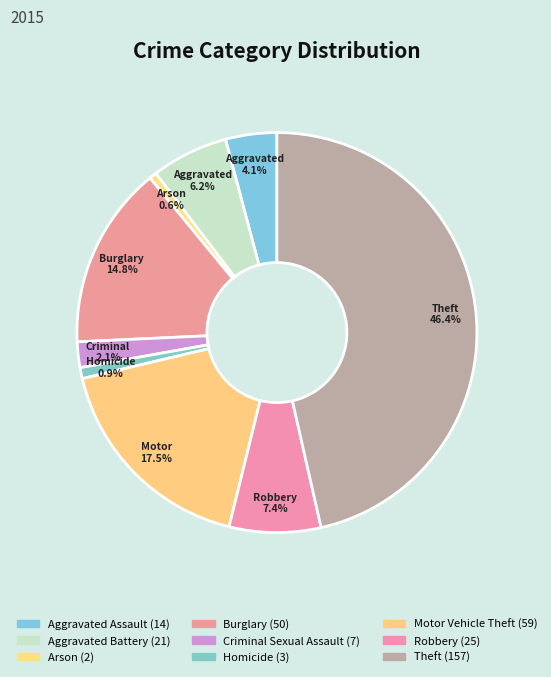

To the nearest percent, what is the average slice percentage?

11%